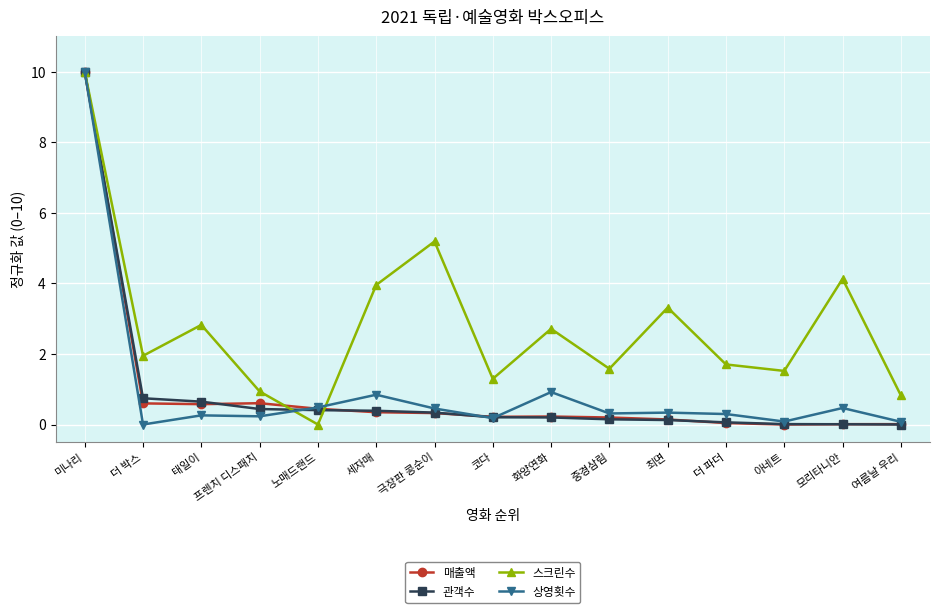

True or false: 관객수 and 매출액 intersect in this chart.

True